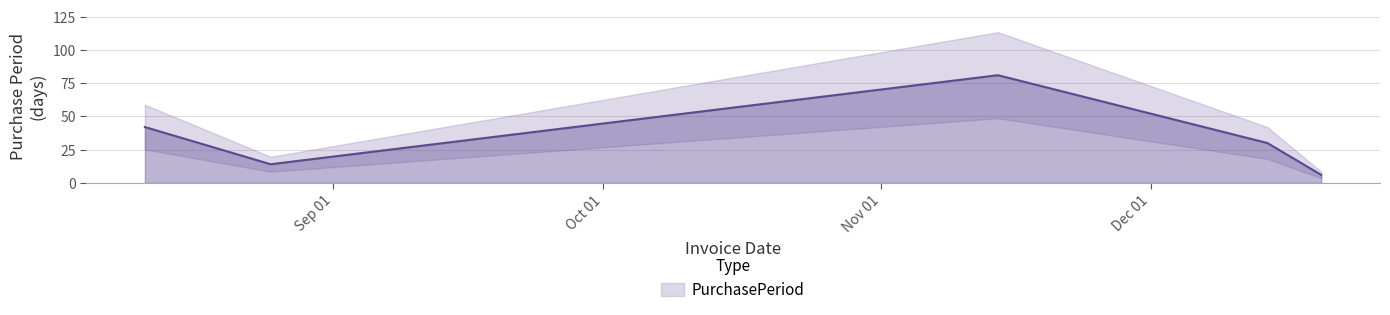

What is the label of the 1st point from the right?

2016-12-20